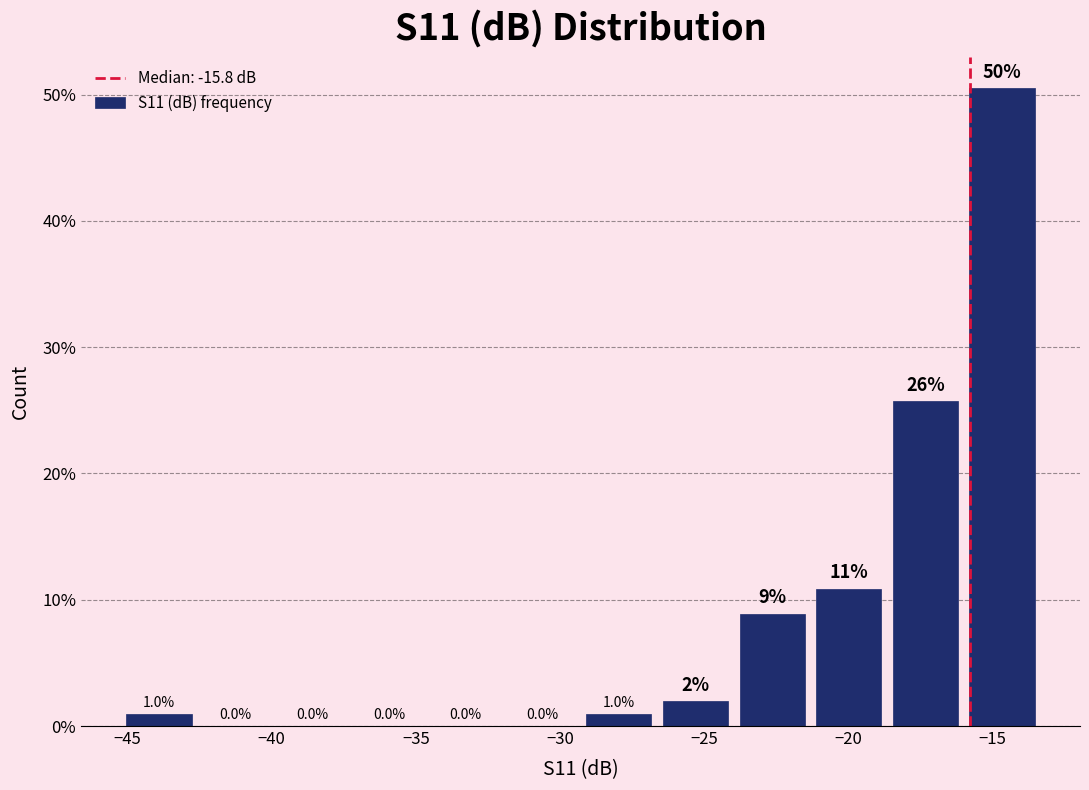

Which range on the x-axis has the tallest bar?

-16.0 to -13.5